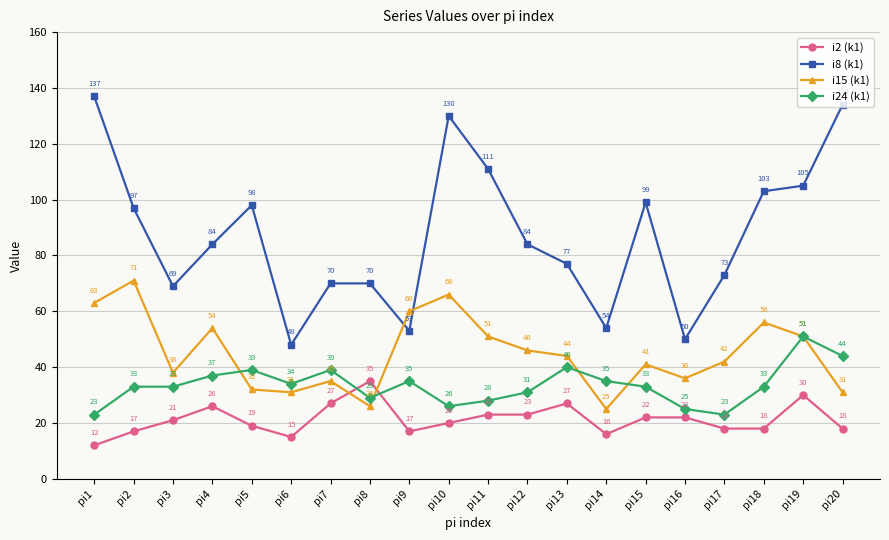

The value of i2 (k1) at pi3 is 21. True or false?

True